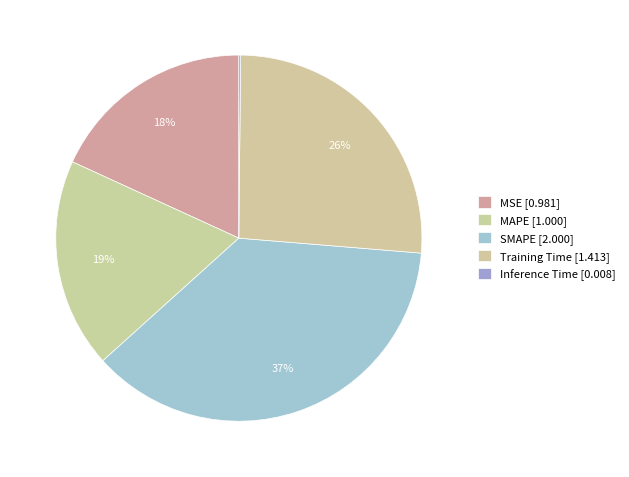

Does Training Time represent more than half of the total?

No